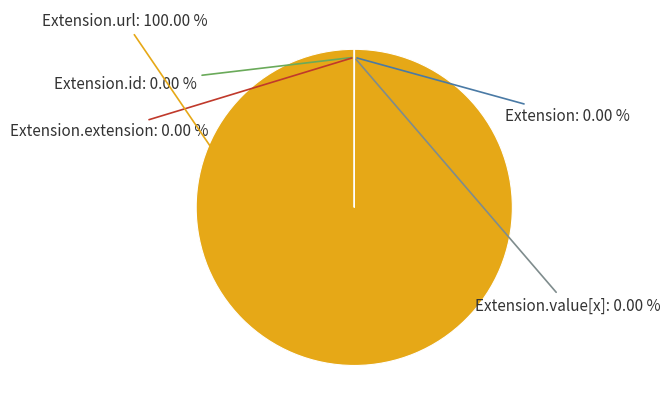

To the nearest percent, what is the average slice percentage?

20%